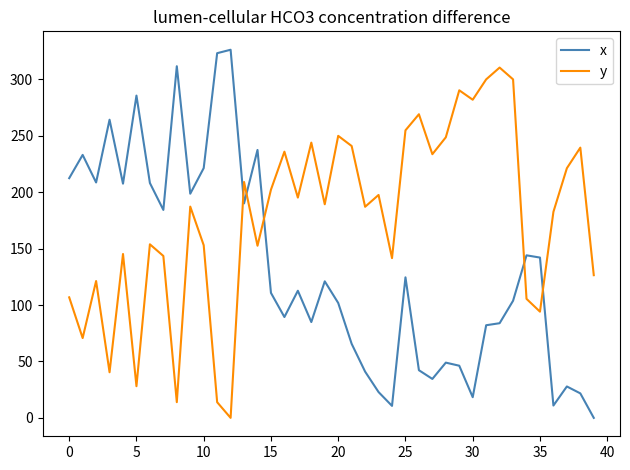

What is the difference between the maximum and minimum values in the x series?

326.2